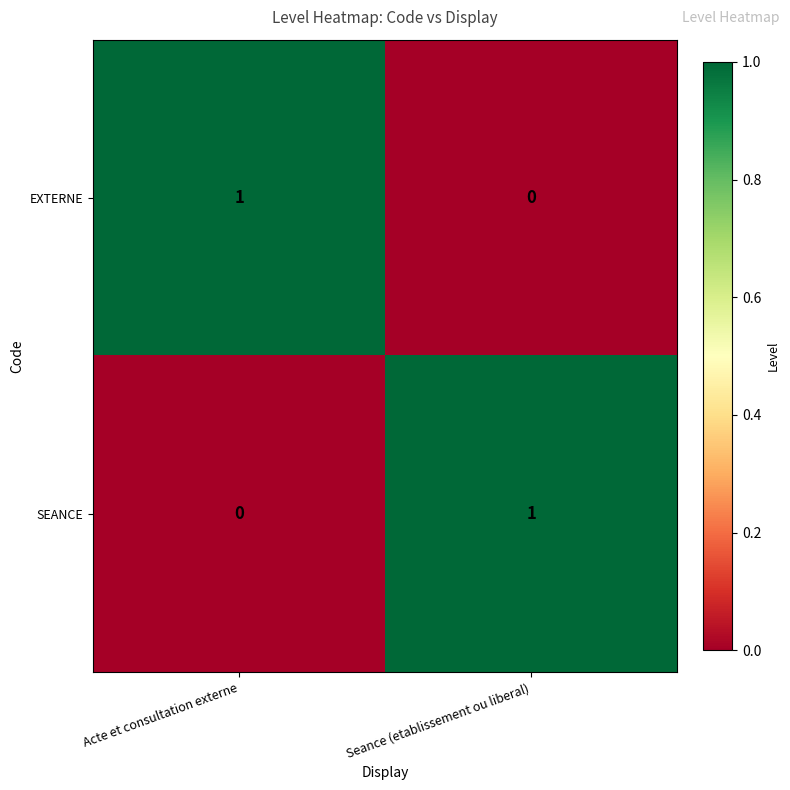

At Seance (etablissement ou liberal), list the series in order from smallest to largest.

EXTERNE, SEANCE